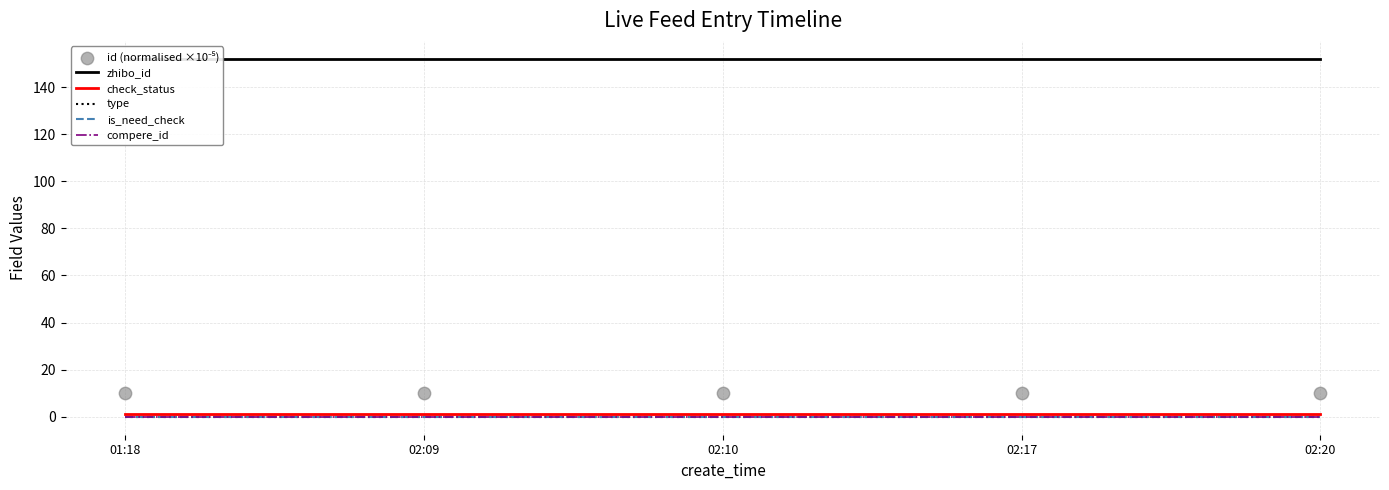

At which category is the sum across all series the highest?

02:20